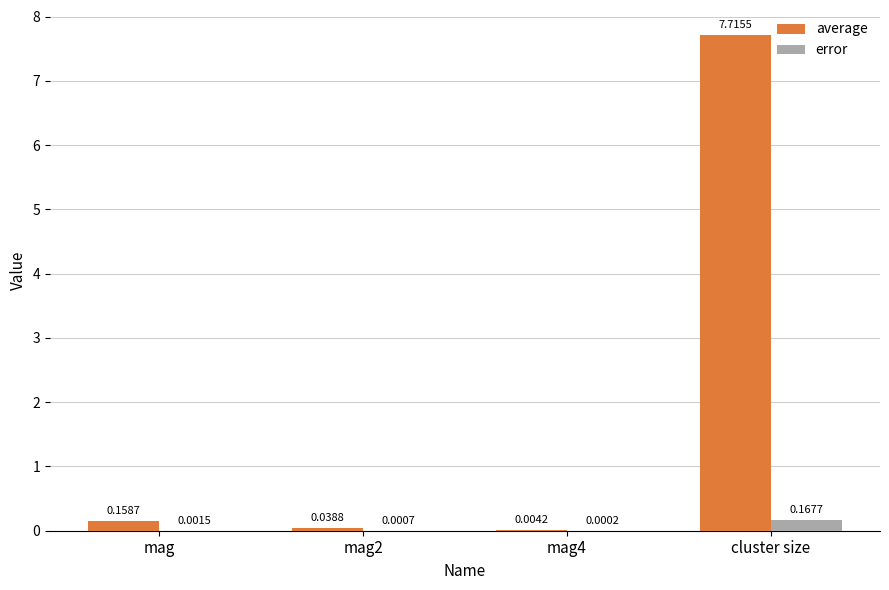

At which category is the sum across all series the highest?

cluster size